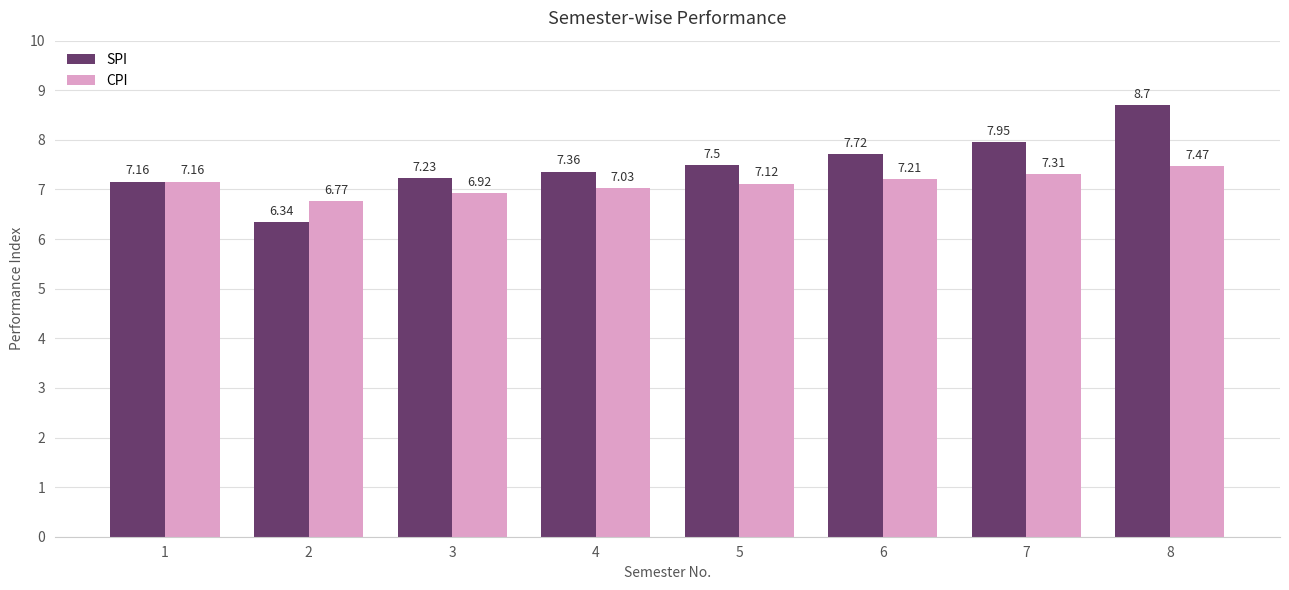

Are the bars horizontal?

No